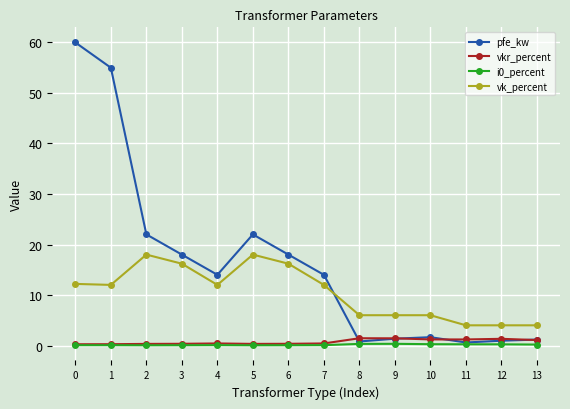

Is the value of vk_percent at 10 greater than the value of vkr_percent at 7?

Yes